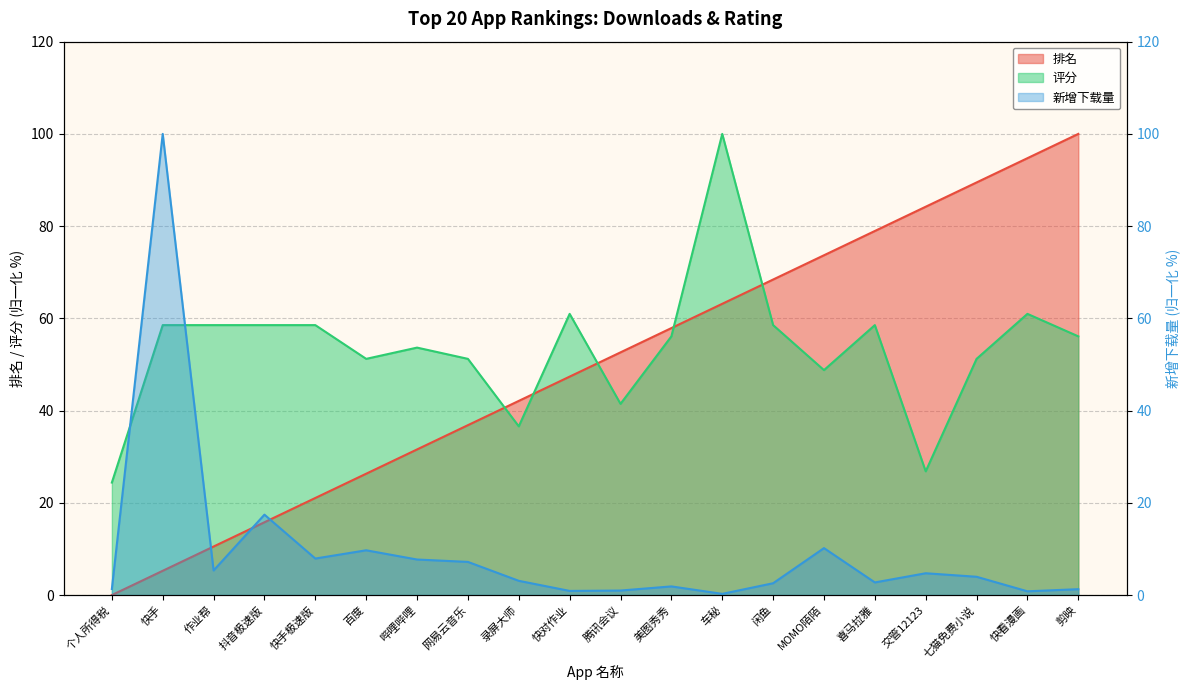

Does the chart have visible grid lines?

Yes